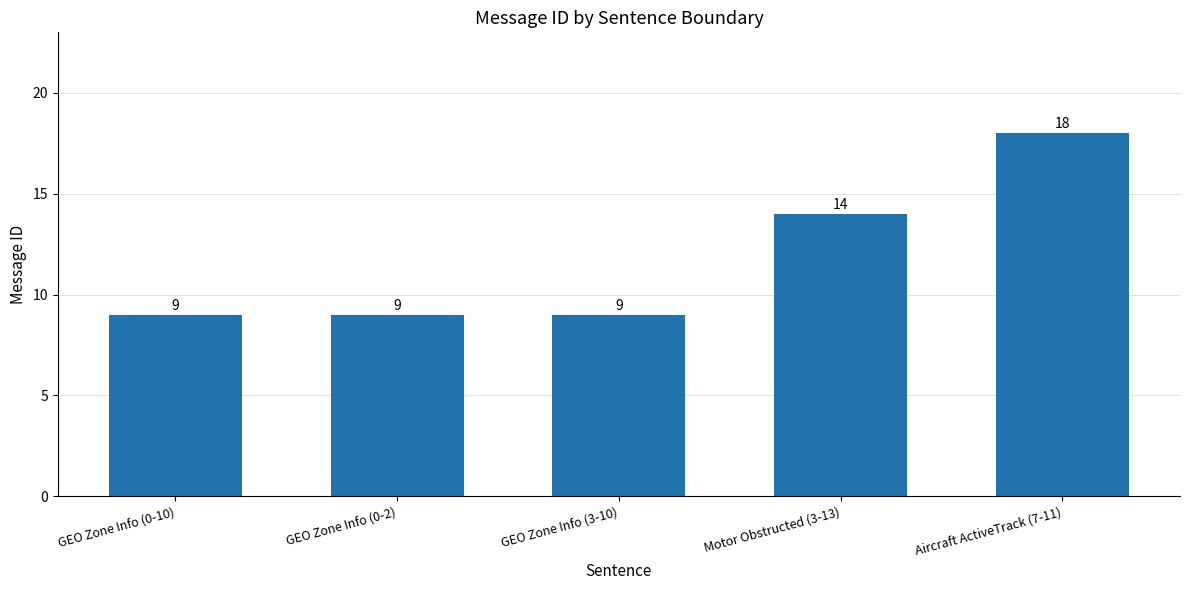

What value does the data have at Aircraft ActiveTrack (7-11)?

18